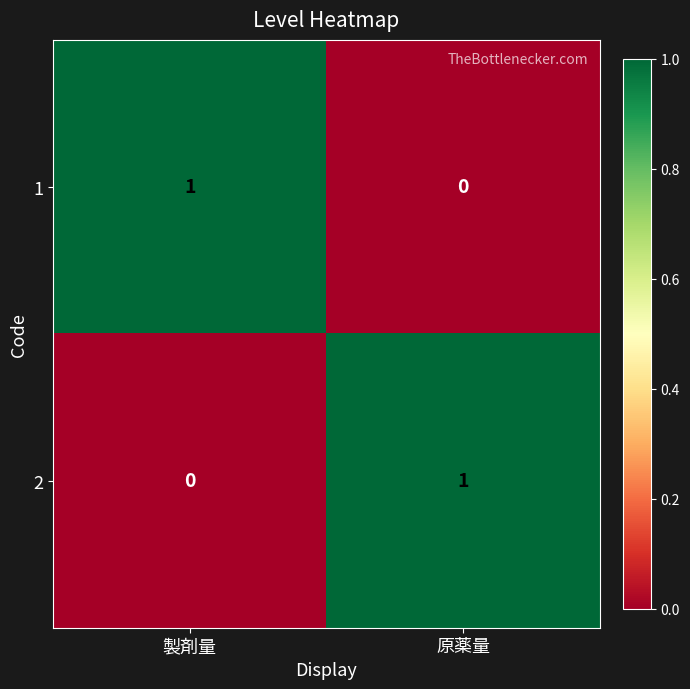

Where is 1 nearest to the value 0?

原薬量